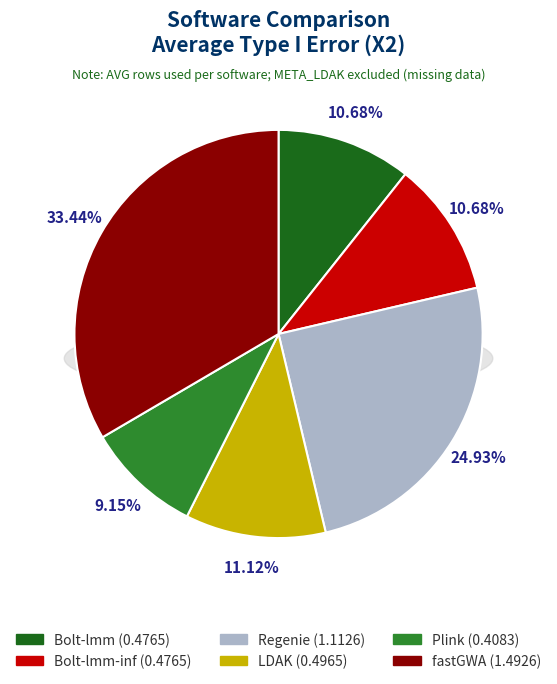

Which slice is the largest?

fastGWA